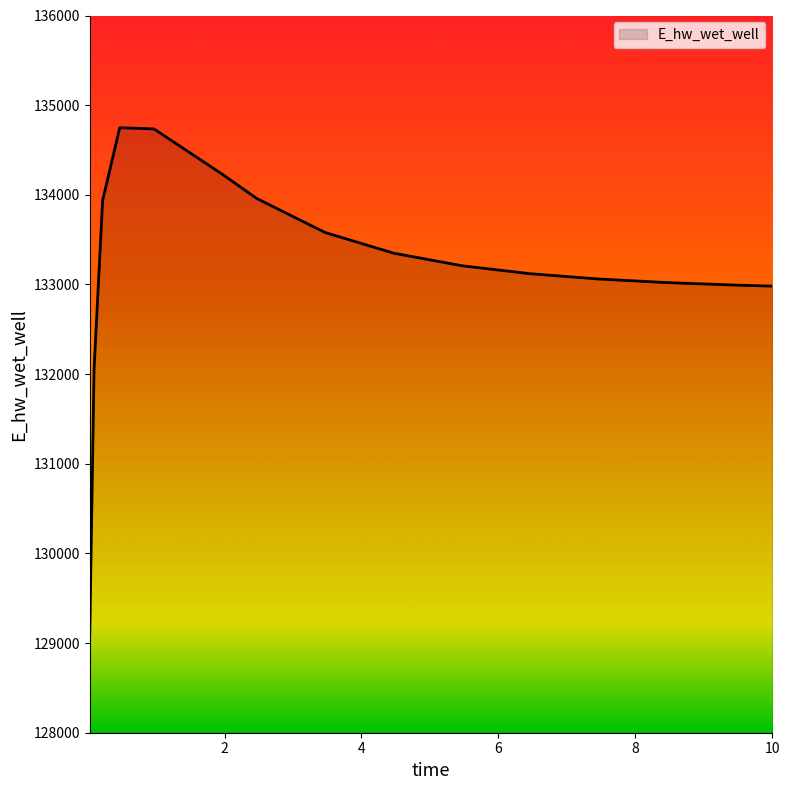

What is the difference between the maximum and minimum values?

5633.2